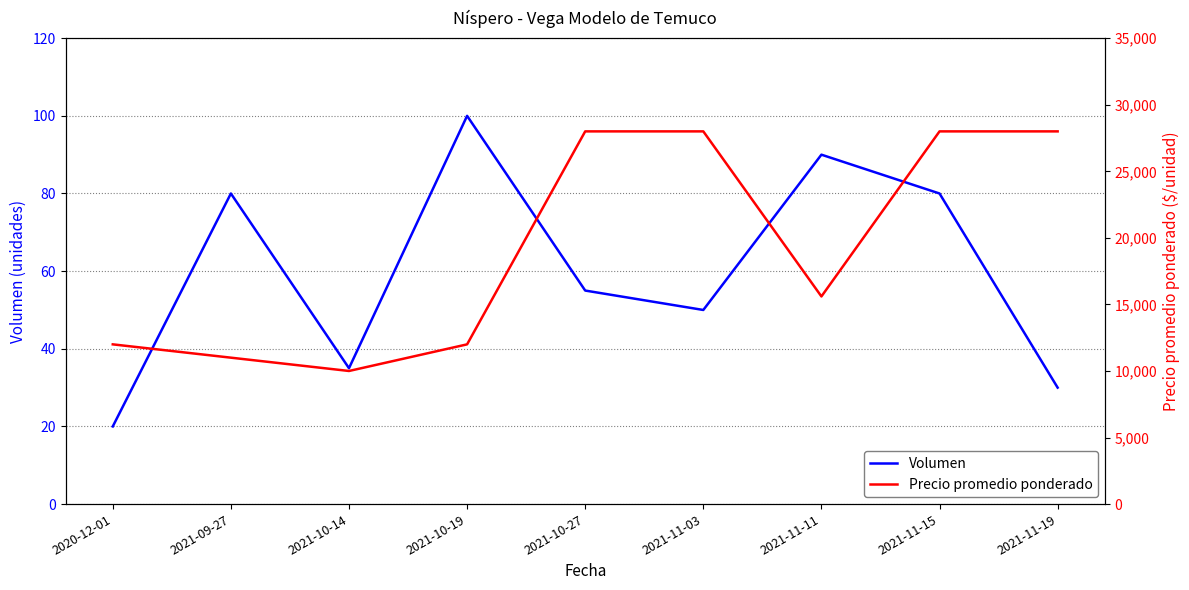

List the series in order of their peak value, lowest first.

Volumen, Precio promedio ponderado